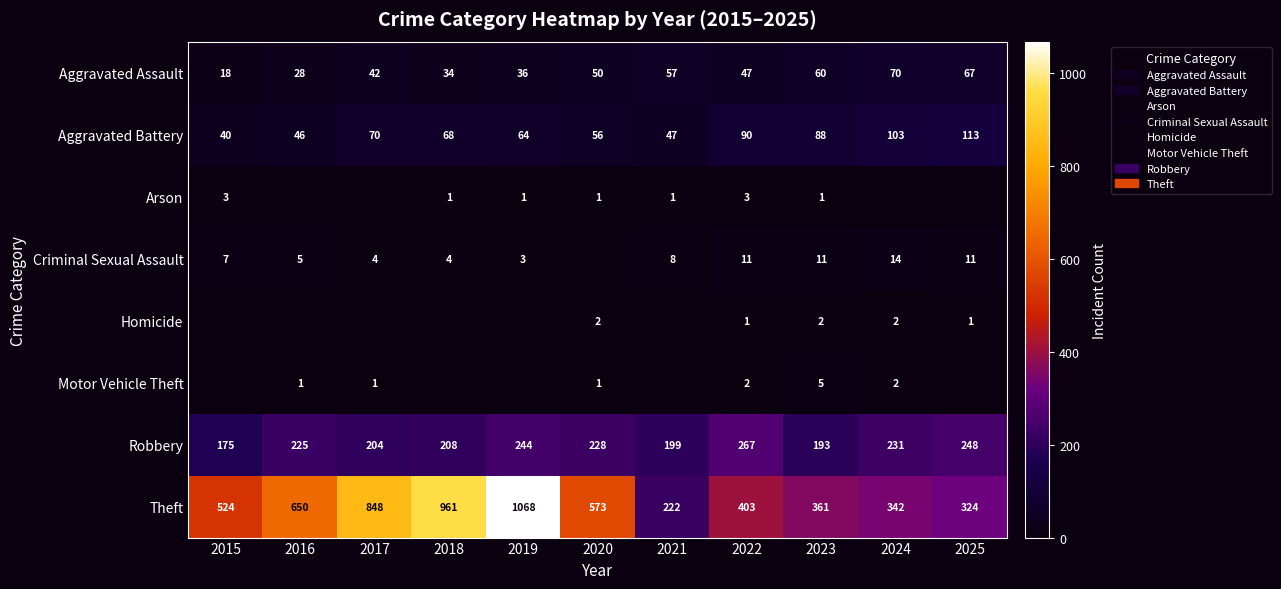

Count the number of data series in this chart.

8